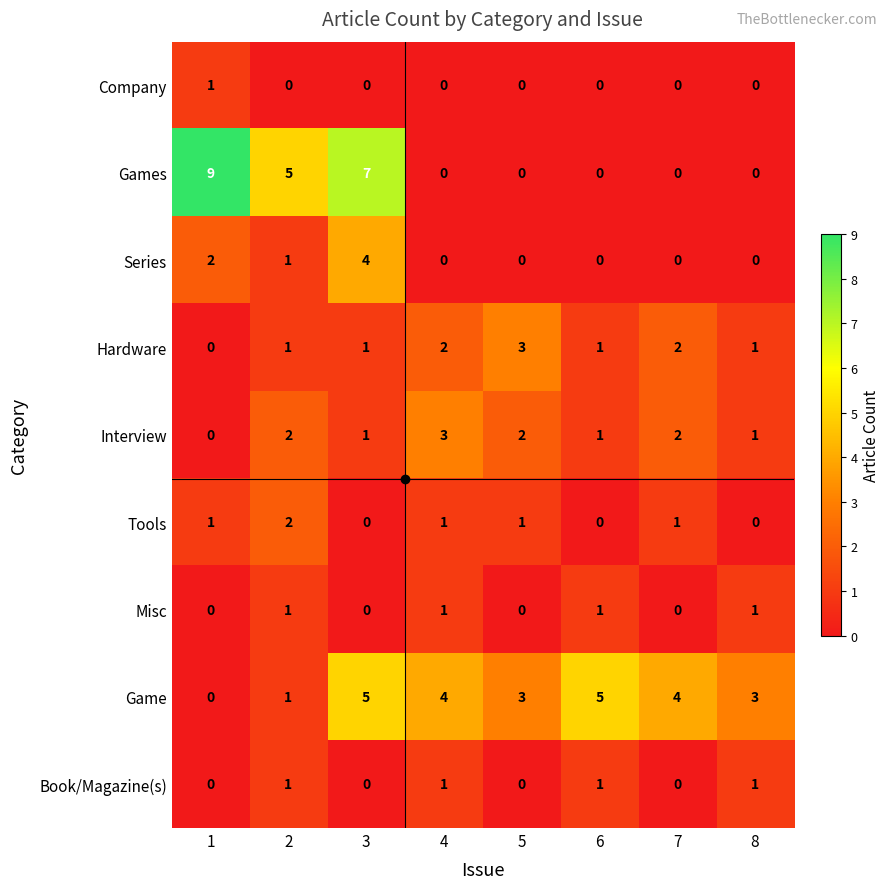

Which label corresponds to the largest value in the chart?

1